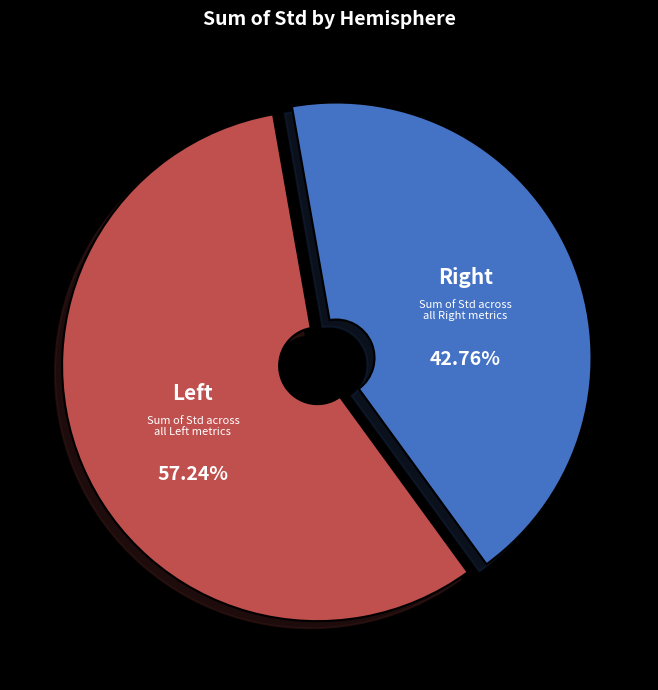

Rank the categories by value from highest to lowest.

Left, Right